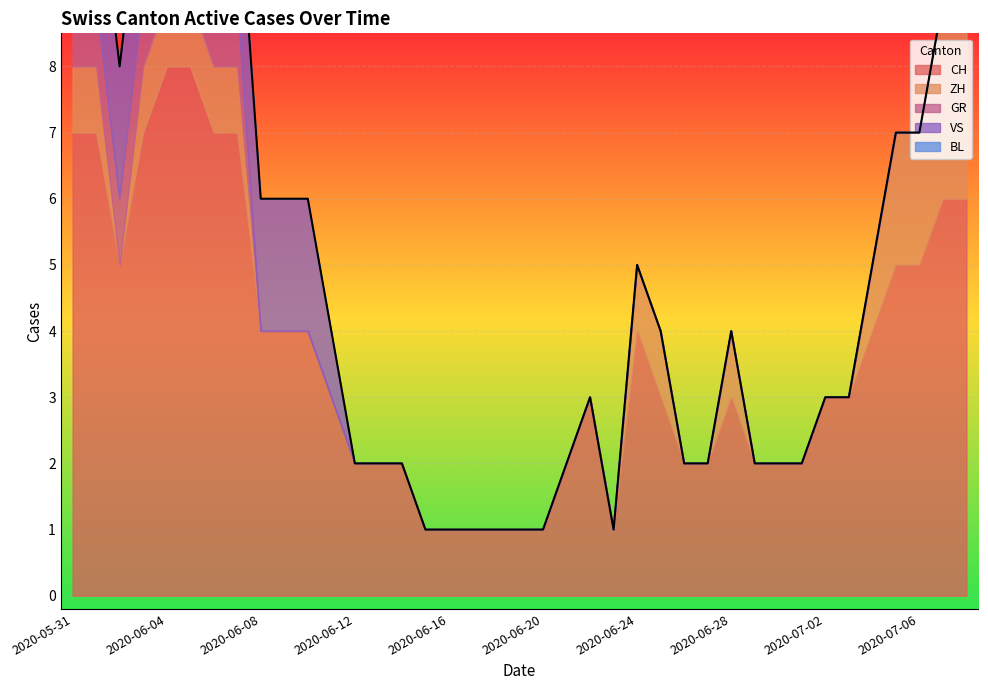

What position from the left is 2020-06-10?

11